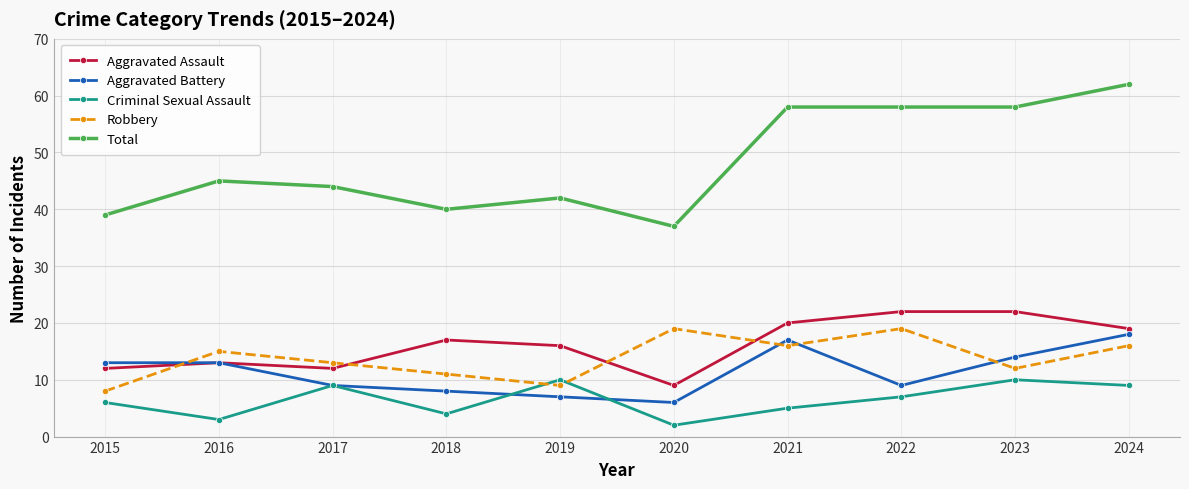

What is the minimum value for Aggravated Assault?

9